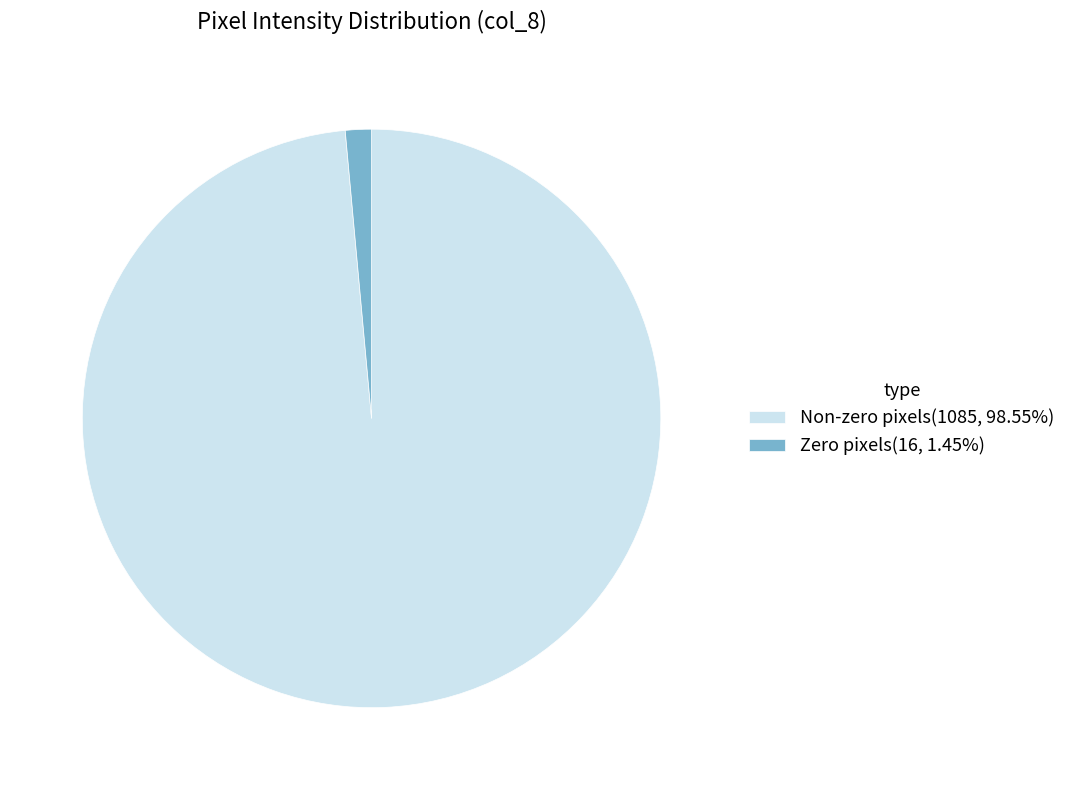

What is the ratio of the value at Non-zero pixels(1085, 98.55%) to the value at Zero pixels(16, 1.45%)?

67.8